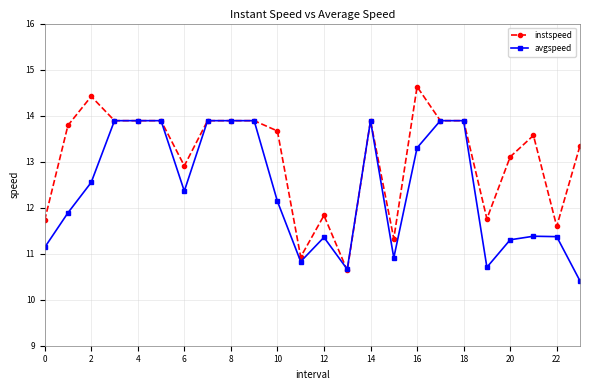

Which series has the largest total across all categories?

instspeed